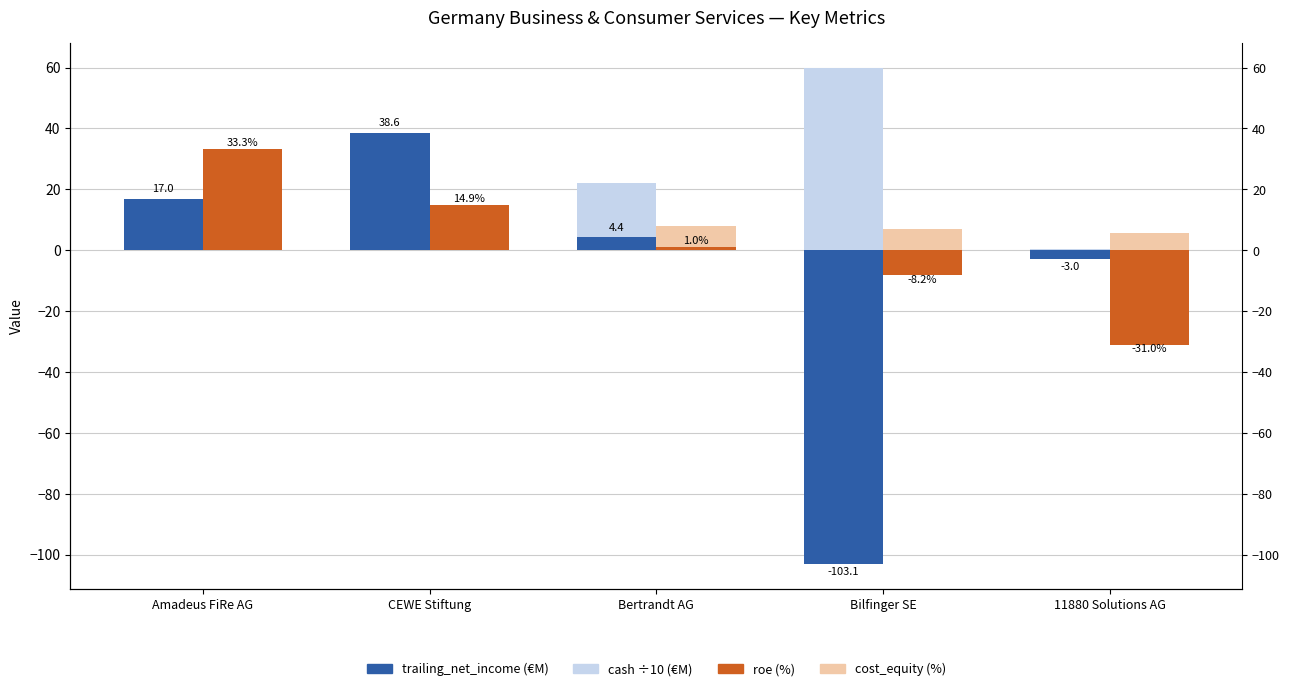

Reading right to left, transcribe all the data shown in this chart.

trailing_net_income: -3.0	-103.1	4.4	38.6	17.0
cash (÷10): 0.5	59.9	22.0	2.0	3.1
roe (%): -31.0	-8.2	1.0	14.9	33.3
cost_equity (%): 5.8	6.8	8.0	5.6	6.0